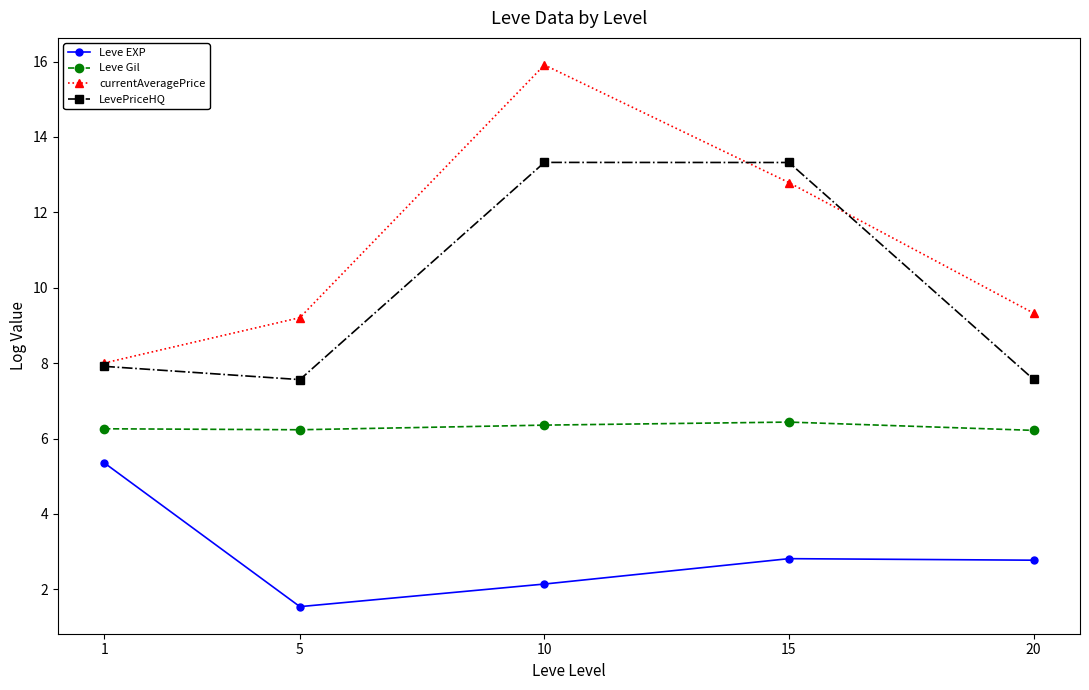

What is the lowest value of the Leve Gil series?

6.2